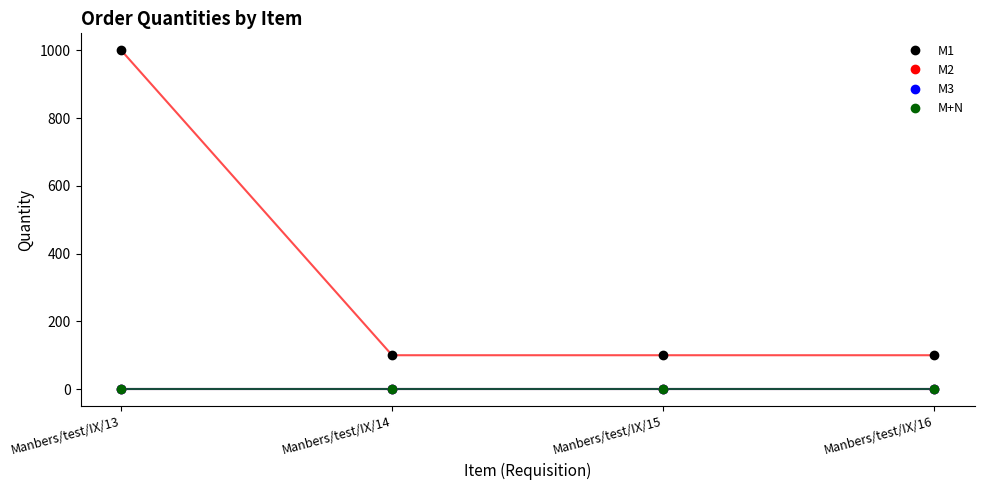

What are all the series names shown in the legend?

M1, M2, M3, M+N